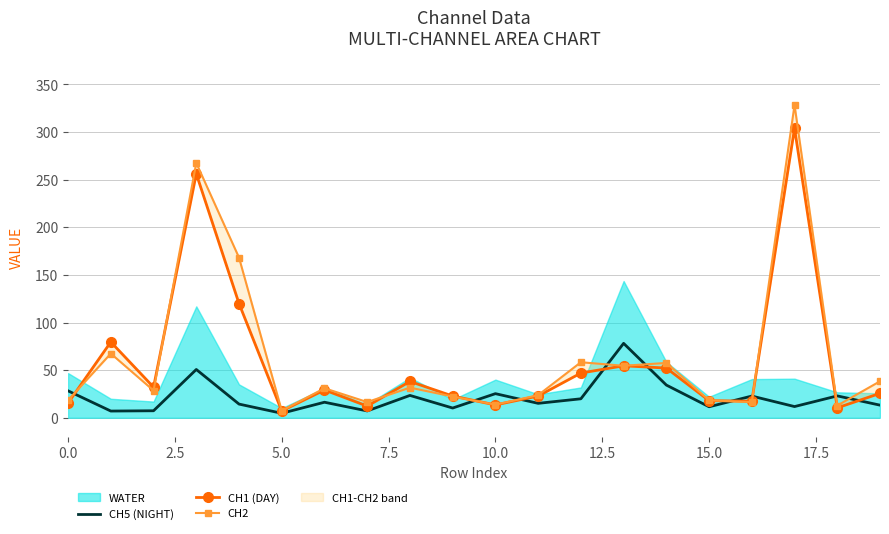

Reading left to right, extract all data points from this chart.

CH5 (NIGHT): 28.3	7.0	7.4	50.7	14.4	4.7	16.3	7.2	23.5	10.2	25.3	15.2	19.9	78.1	34.3	11.5	22.8	11.8	23.0	13.2
CH1 (DAY): 15.5	79.6	32.1	256.2	119.9	7.1	29.2	12.2	38.1	22.8	13.5	22.8	46.9	54.6	52.2	18.0	17.4	303.9	10.4	25.6
CH2: 18.4	67.4	28.6	267.5	168.2	7.4	31.0	16.5	31.6	22.3	13.8	23.8	58.3	54.6	57.6	18.4	16.4	328.4	12.8	38.3